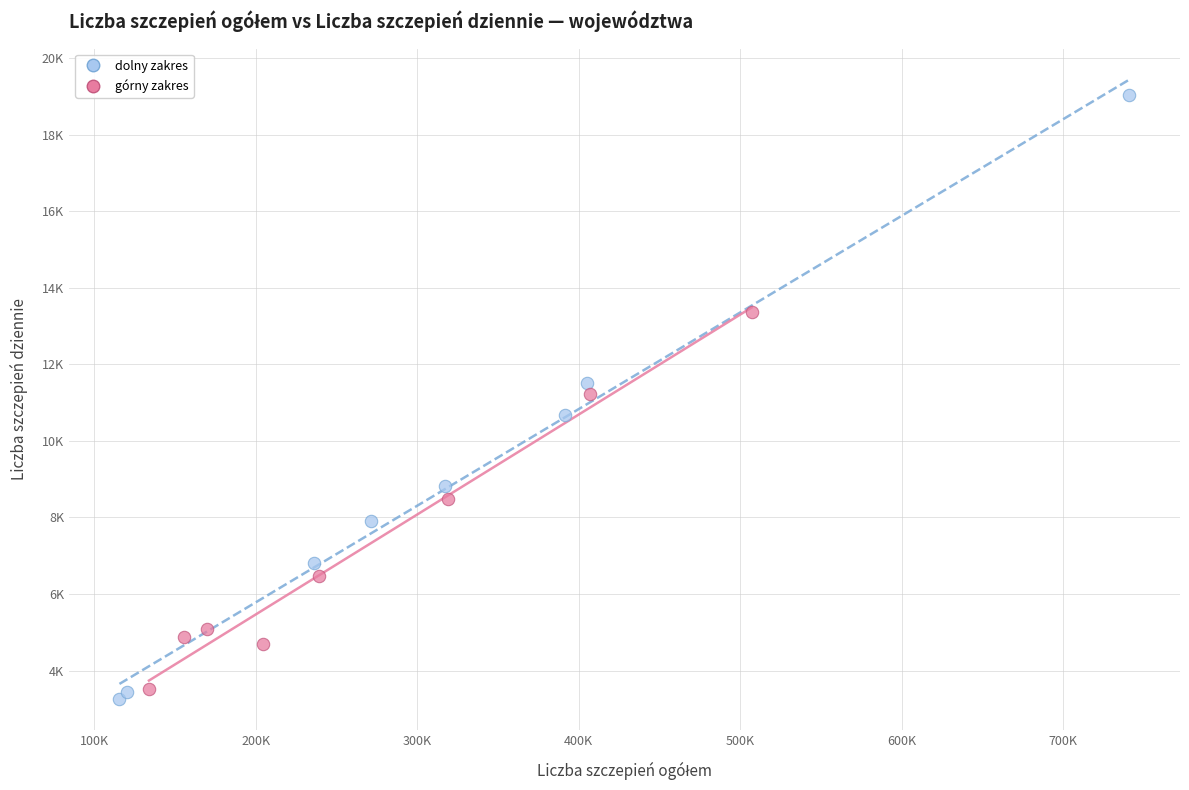

Which series has the largest Y range (max minus min)?

dolny zakres